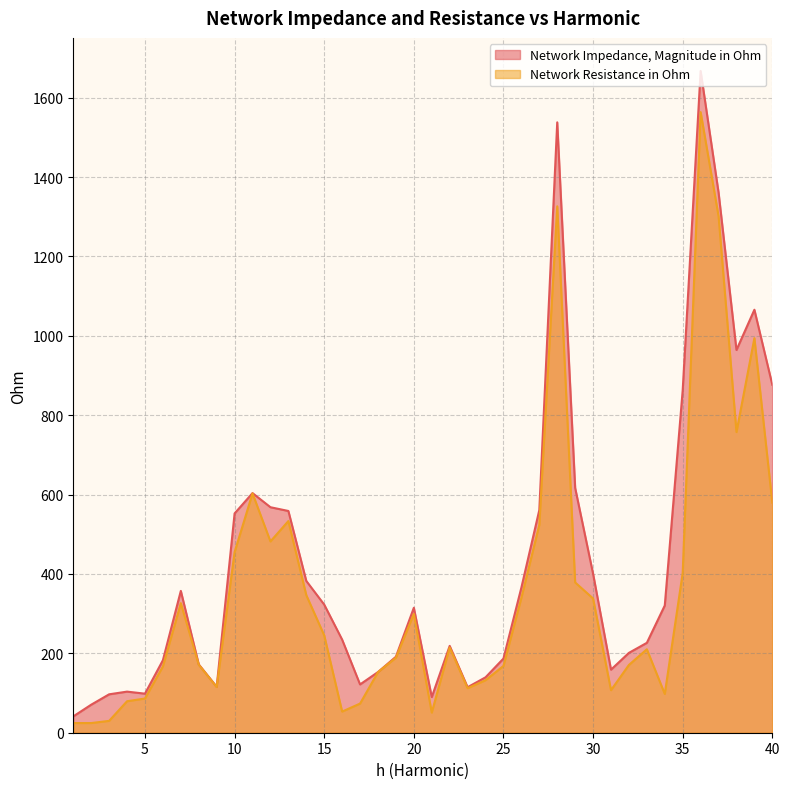

Reading left to right, transcribe all the data shown in this chart.

Network Impedance, Magnitude in Ohm: 1=41.1	2=70.6	3=96.8	4=103.6	5=98.4	6=182.6	7=357.3	8=172.2	9=115.8	10=552.6	11=603.8	12=568.2	13=558.7	14=382.4	15=322.8	16=234.6	17=121.7	18=152.9	19=191.5	20=314.8	21=89.9	22=218.8	23=114.7	24=139.6	25=186.9	26=365.7	27=561.0	28=1538.0	29=616.9	30=400.6	31=158.9	32=201.2	33=226.5	34=320.5	35=863.1	36=1667.4	37=1361.4	38=964.4	39=1065.8	40=876.6
Network Resistance in Ohm: 1=24.4	2=24.4	3=29.9	4=79.3	5=86.2	6=167.0	7=326.5	8=171.3	9=115.0	10=455.1	11=603.0	12=482.0	13=533.3	14=346.7	15=245.3	16=53.3	17=73.4	18=152.6	19=189.1	20=299.3	21=50.7	22=214.9	23=112.2	24=132.3	25=168.3	26=339.9	27=523.8	28=1326.4	29=378.6	30=338.3	31=107.2	32=170.8	33=210.2	34=97.7	35=402.7	36=1563.8	37=1301.6	38=757.5	39=994.2	40=579.8